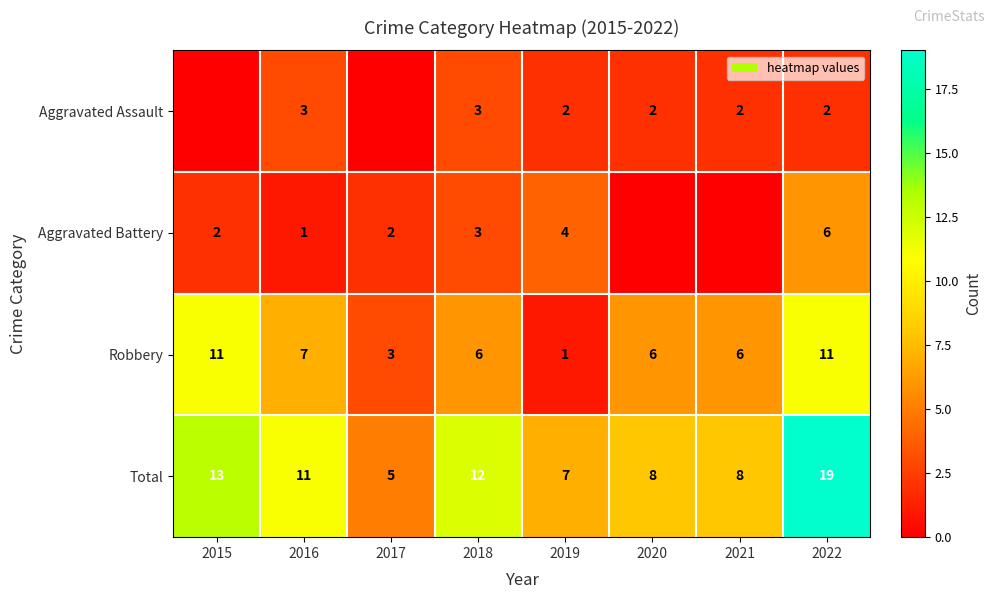

What is the spread (max minus min) of values at 2015?

13